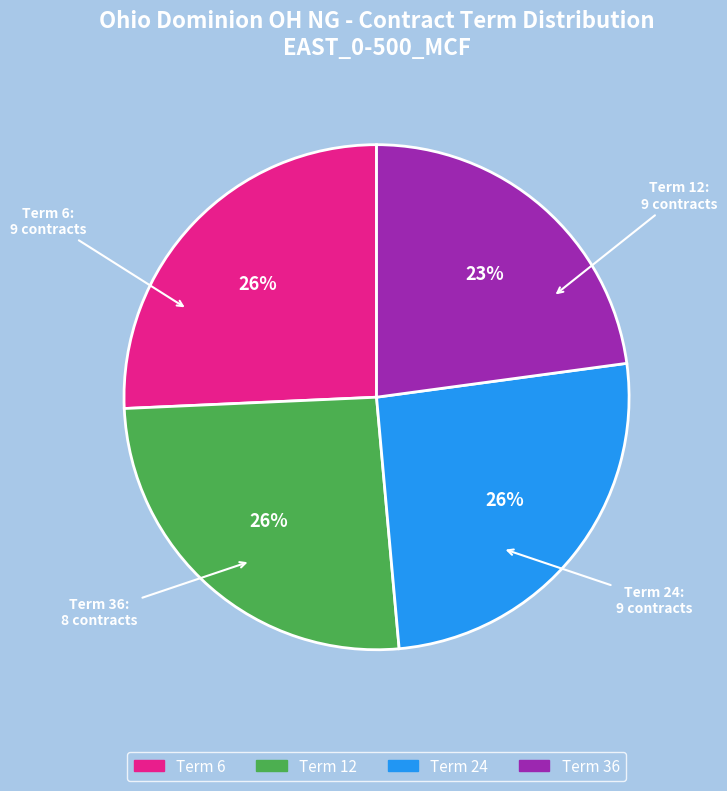

Which category has the smallest portion of the pie?

Term 36